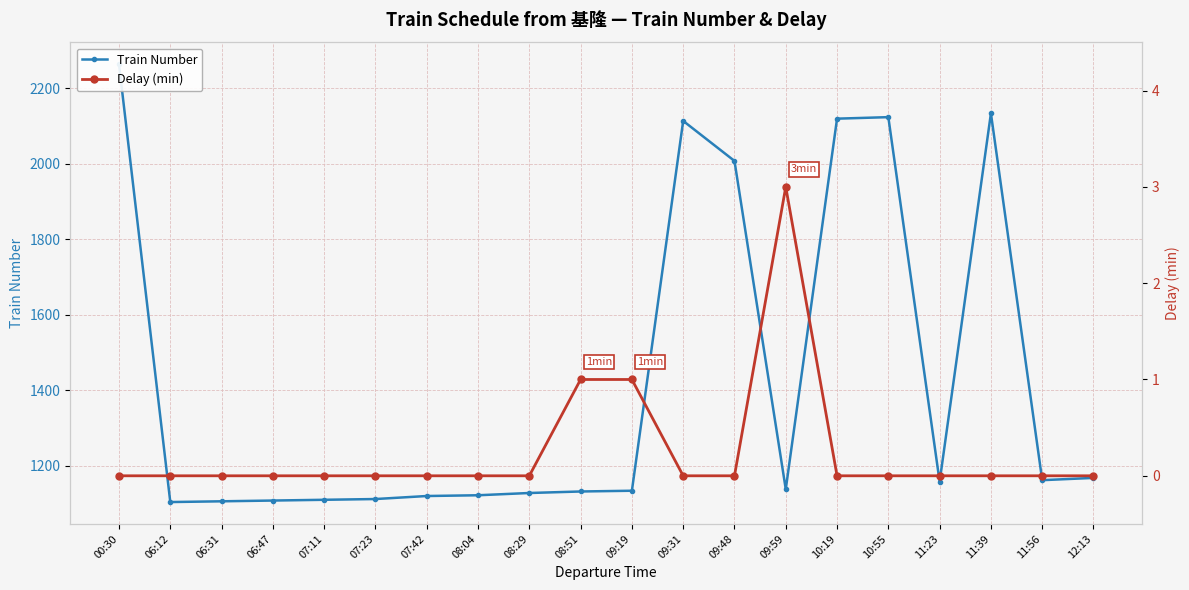

Which category has the lowest value across all series?

00:30